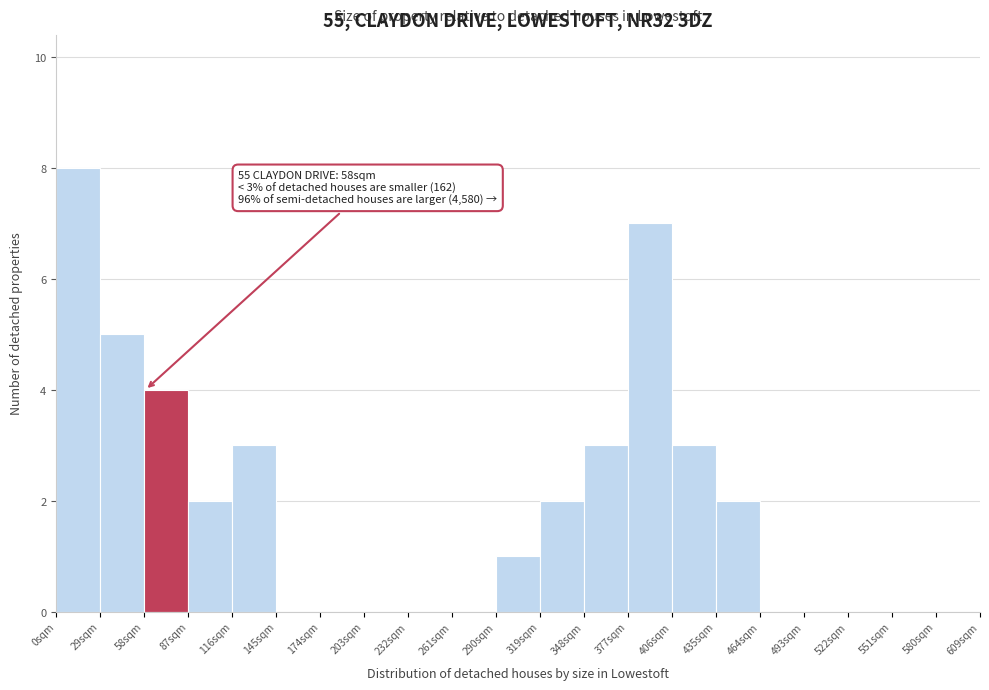

Over which range of the x-axis is the bar tallest?

0 to 29